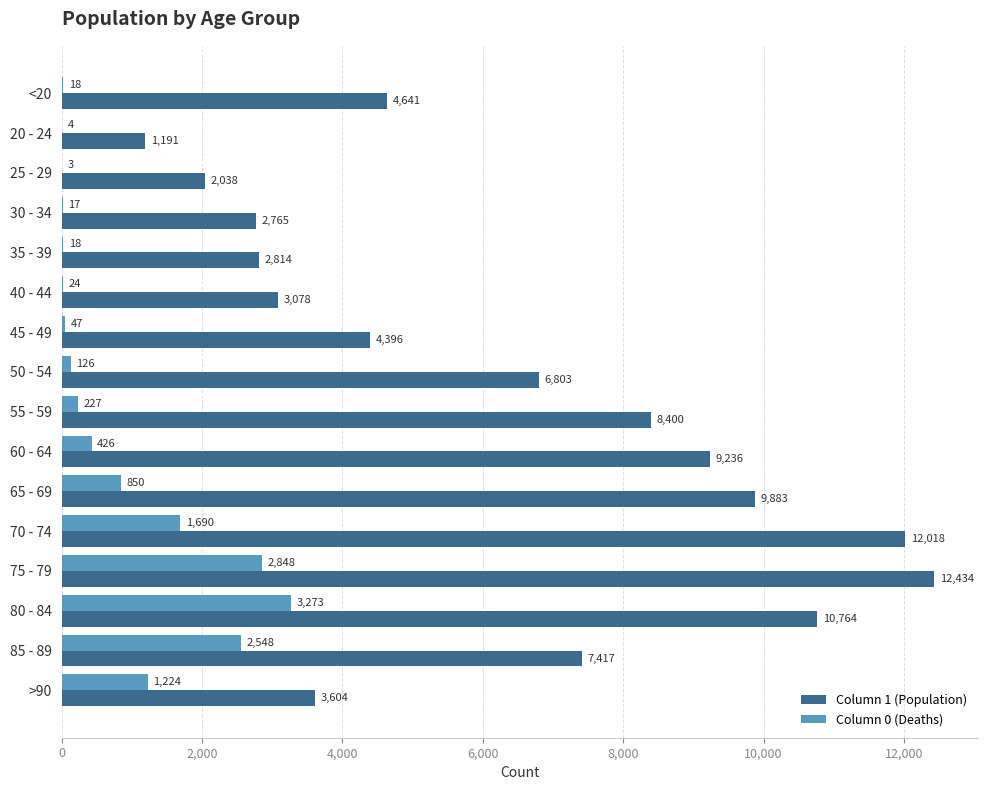

What is the sum of all Column 0 (Deaths) values?

13343